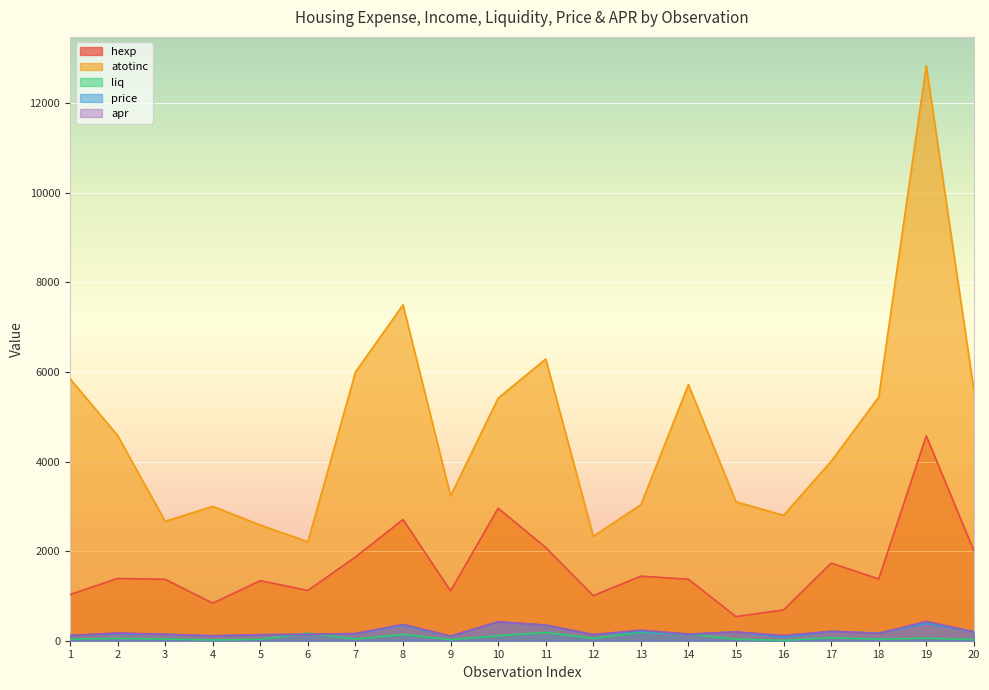

What is the difference between the atotinc values at 7 and 15?

2897.0